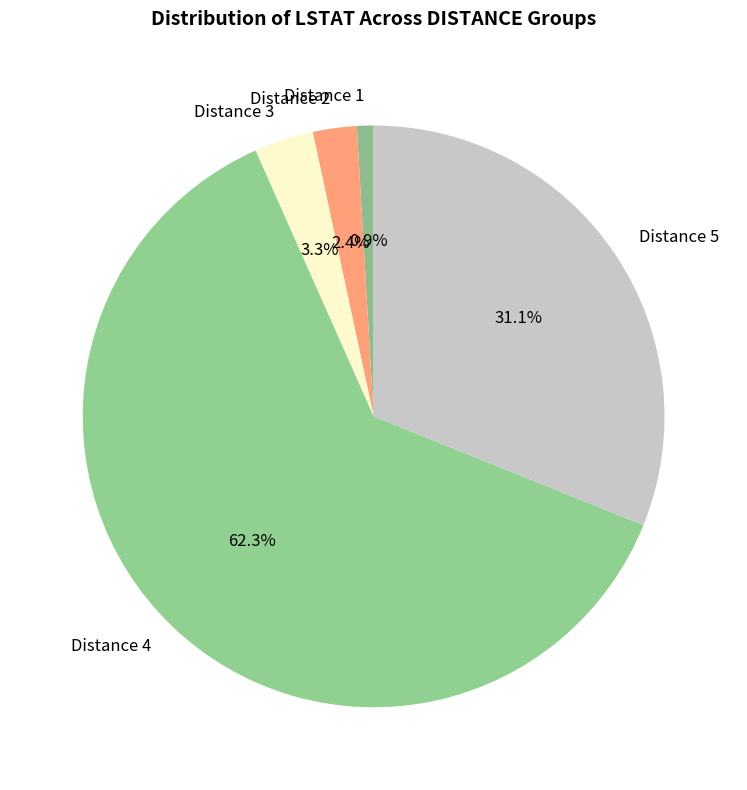

What percentage is NOT represented by Distance 1?

99.1%